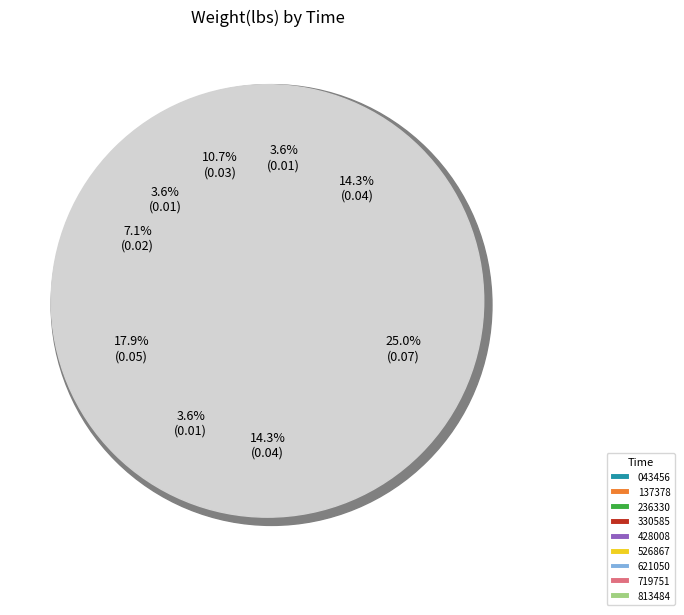

Is the sum of 00:58:30.428008 and 00:58:30.813484 greater than half?

No